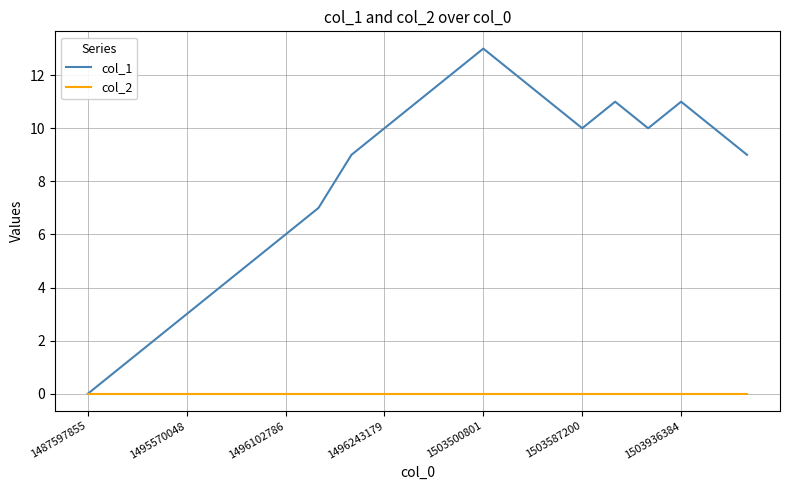

Which series has the largest total across all categories?

col_1